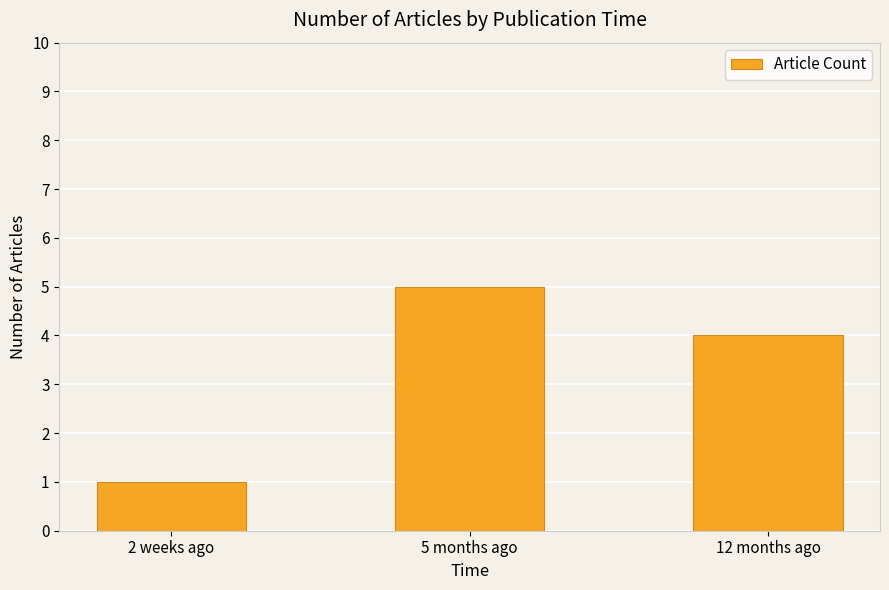

Reading left to right, list all the values displayed in this chart.

1	5	4